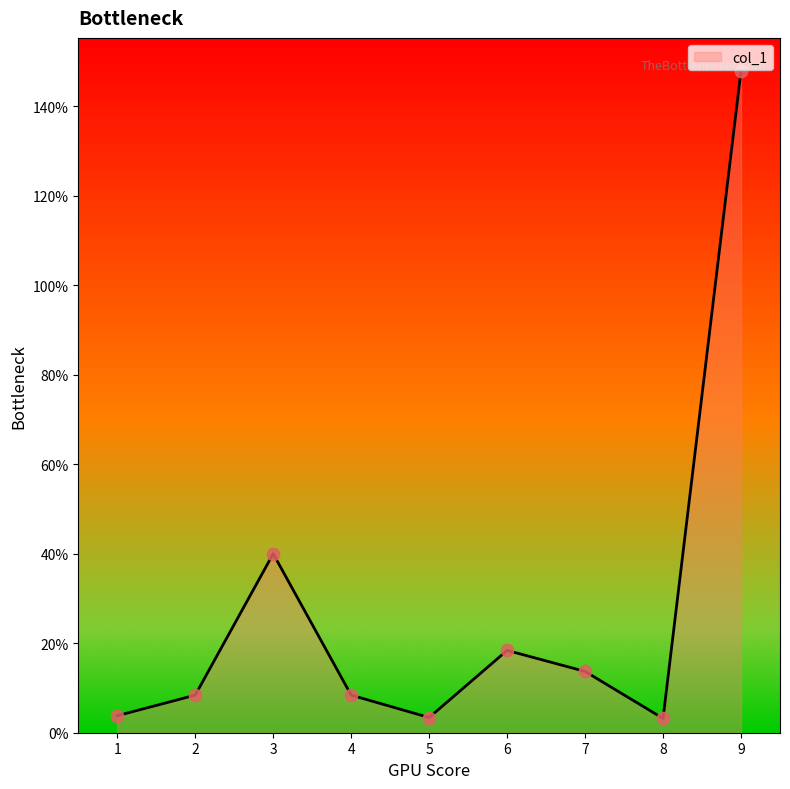

What is the change in value from 3 to 7?

-26.3